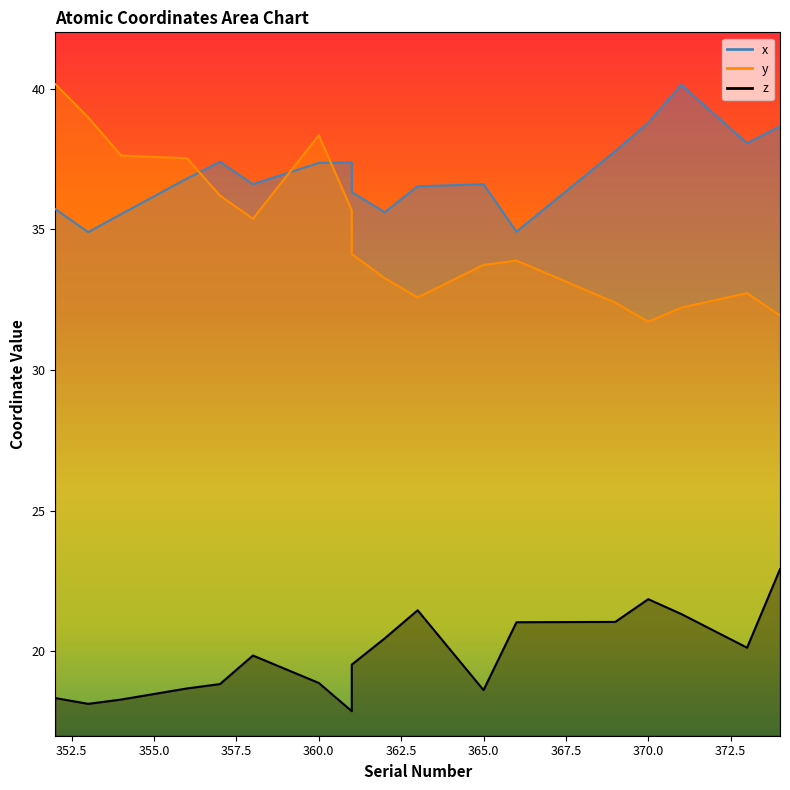

At which category is the sum across all series the highest?

360